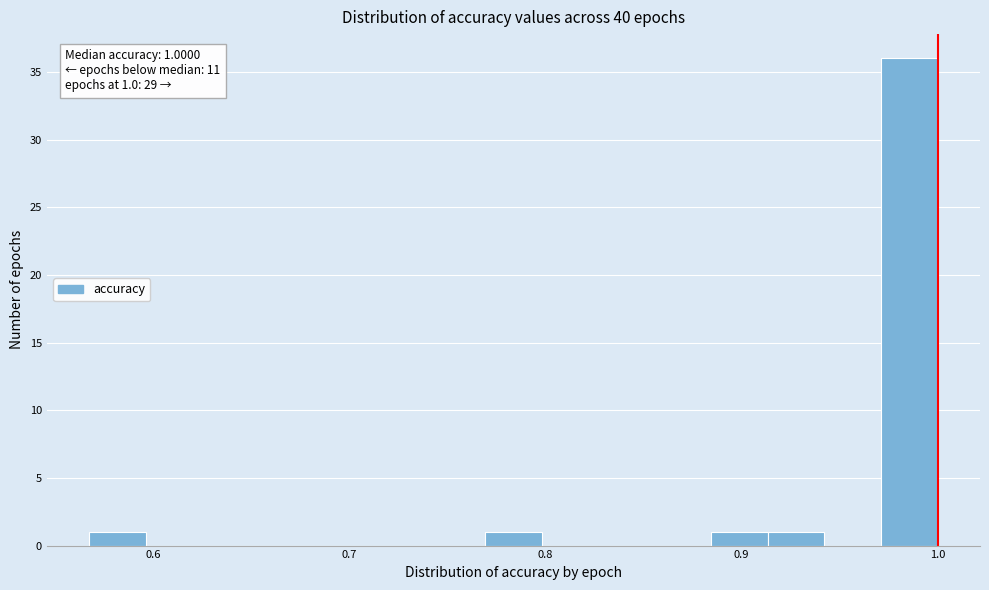

Around what value on the x-axis is the tallest bar? Give the approximate position of its centre, as read against the axis.

0.99